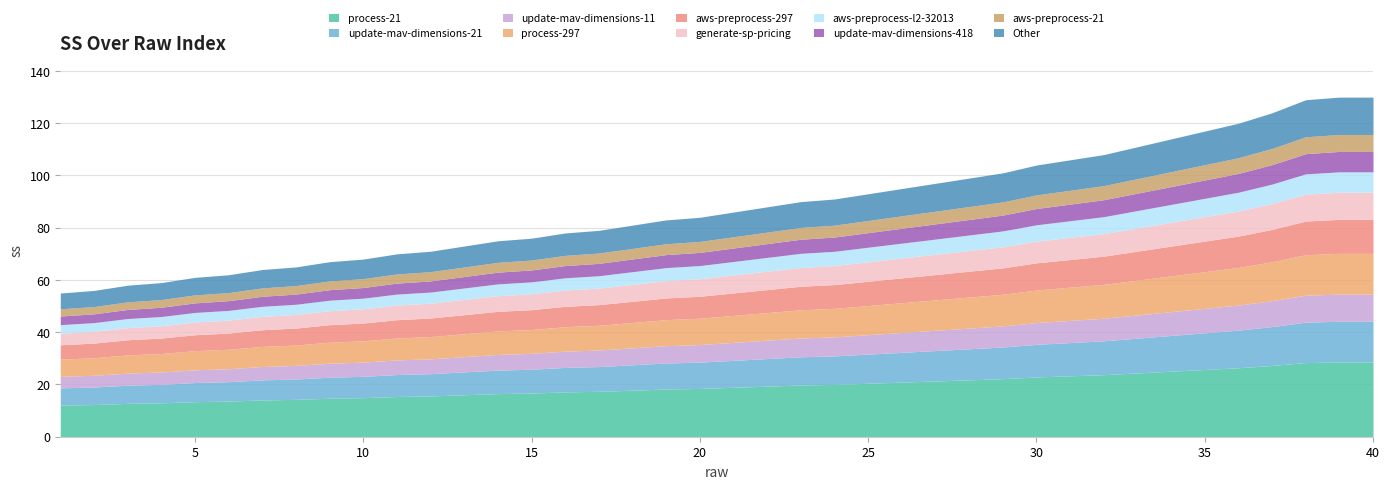

Reading left to right, list all the values displayed in this chart.

55	56	58	59	61	62	64	65	67	68	70	71	73	75	76	78	79	81	83	84	86	88	90	91	93	95	97	99	101	104	106	108	111	114	117	120	124	129	130	130